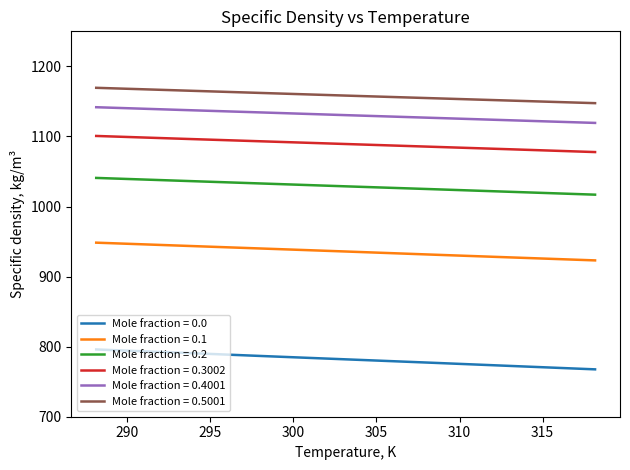

True or false: Mole fraction = 0.0 and Mole fraction = 0.2 intersect in this chart.

False